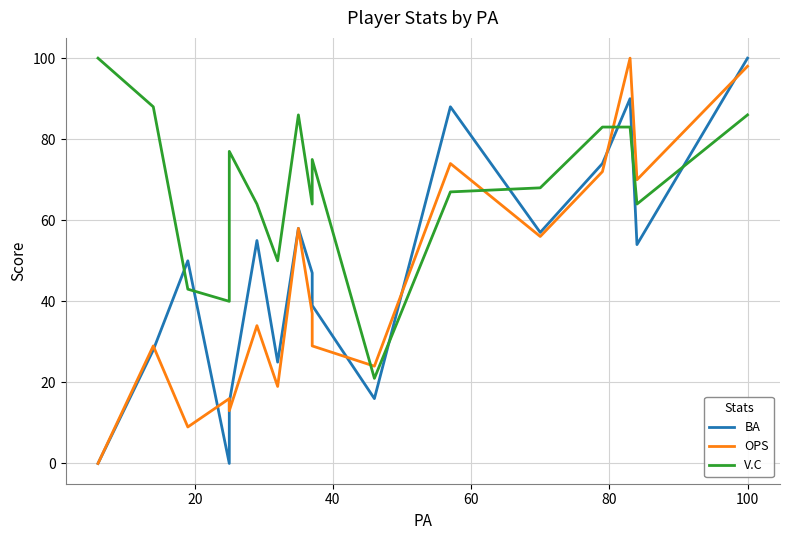

What position from the right is 100?

12